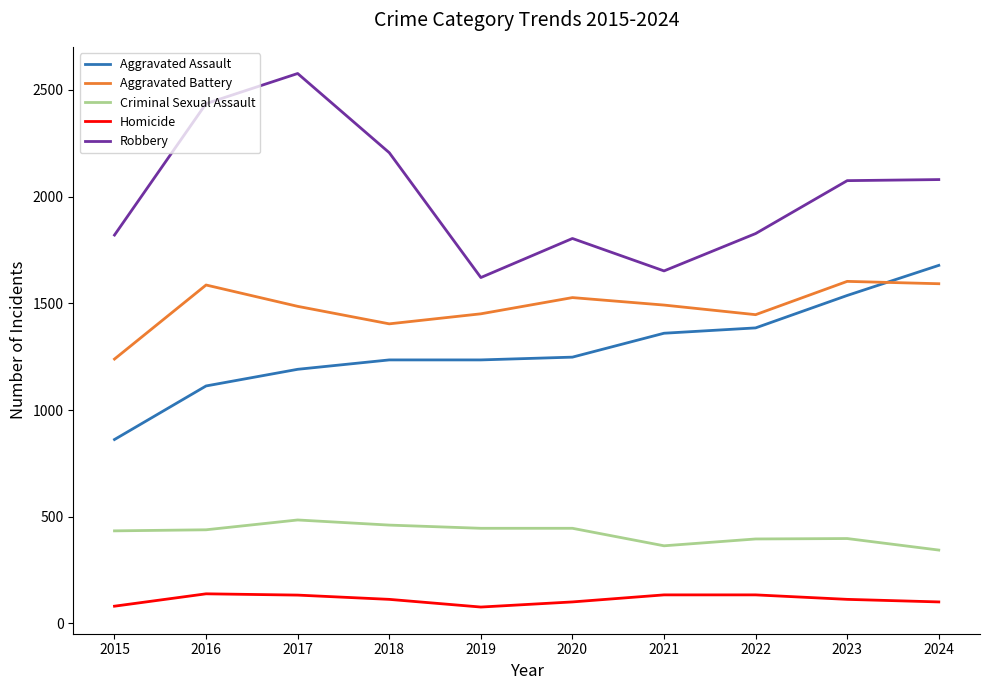

Which series has the largest total across all categories?

Robbery